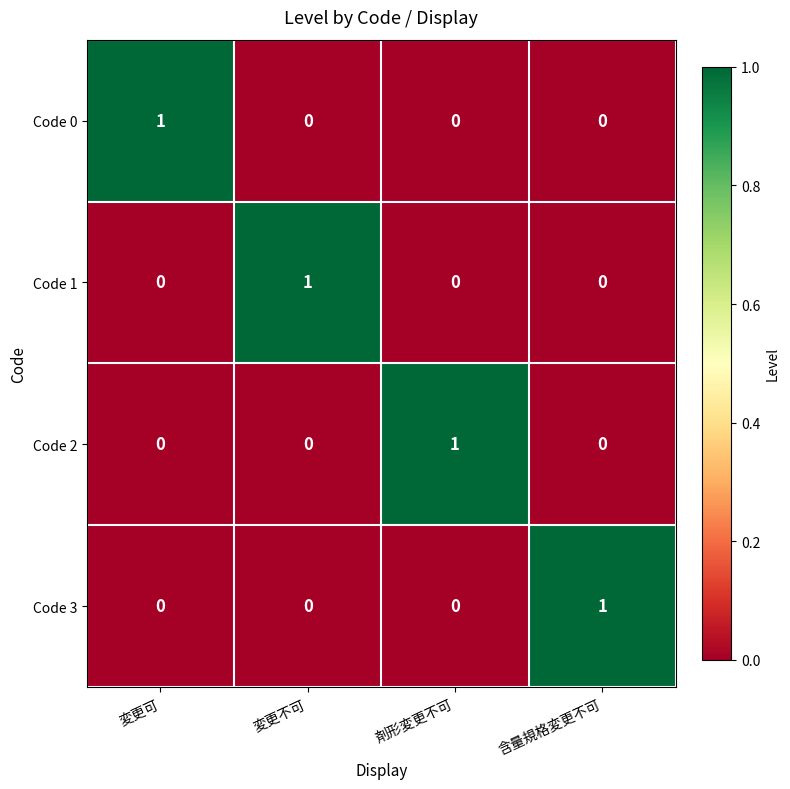

True or false: Code 1 has a value of 0 at 含量規格変更不可.

True